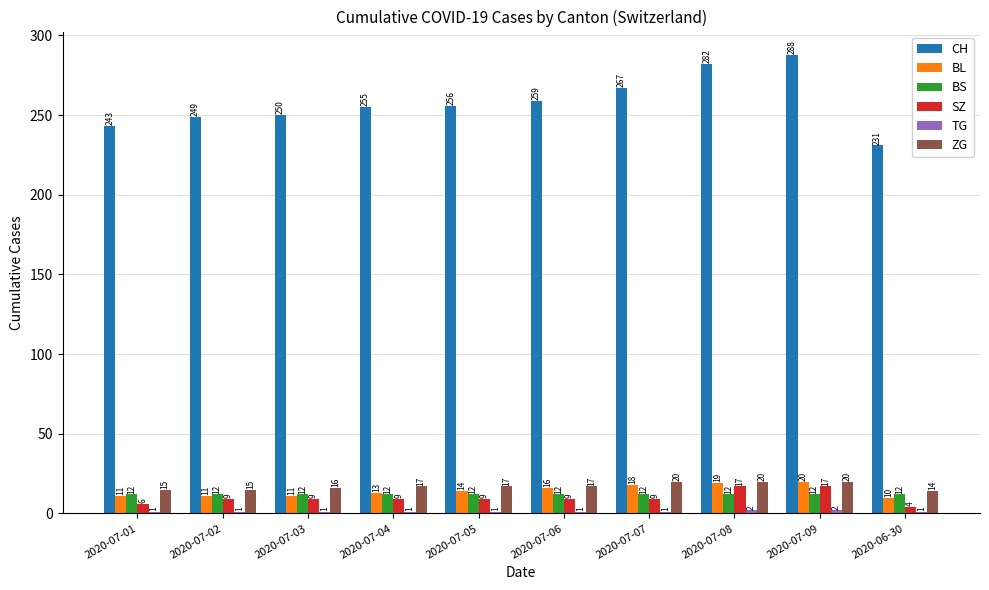

Is the value of ZG at 2020-07-06 greater than the value of SZ at 2020-07-07?

Yes